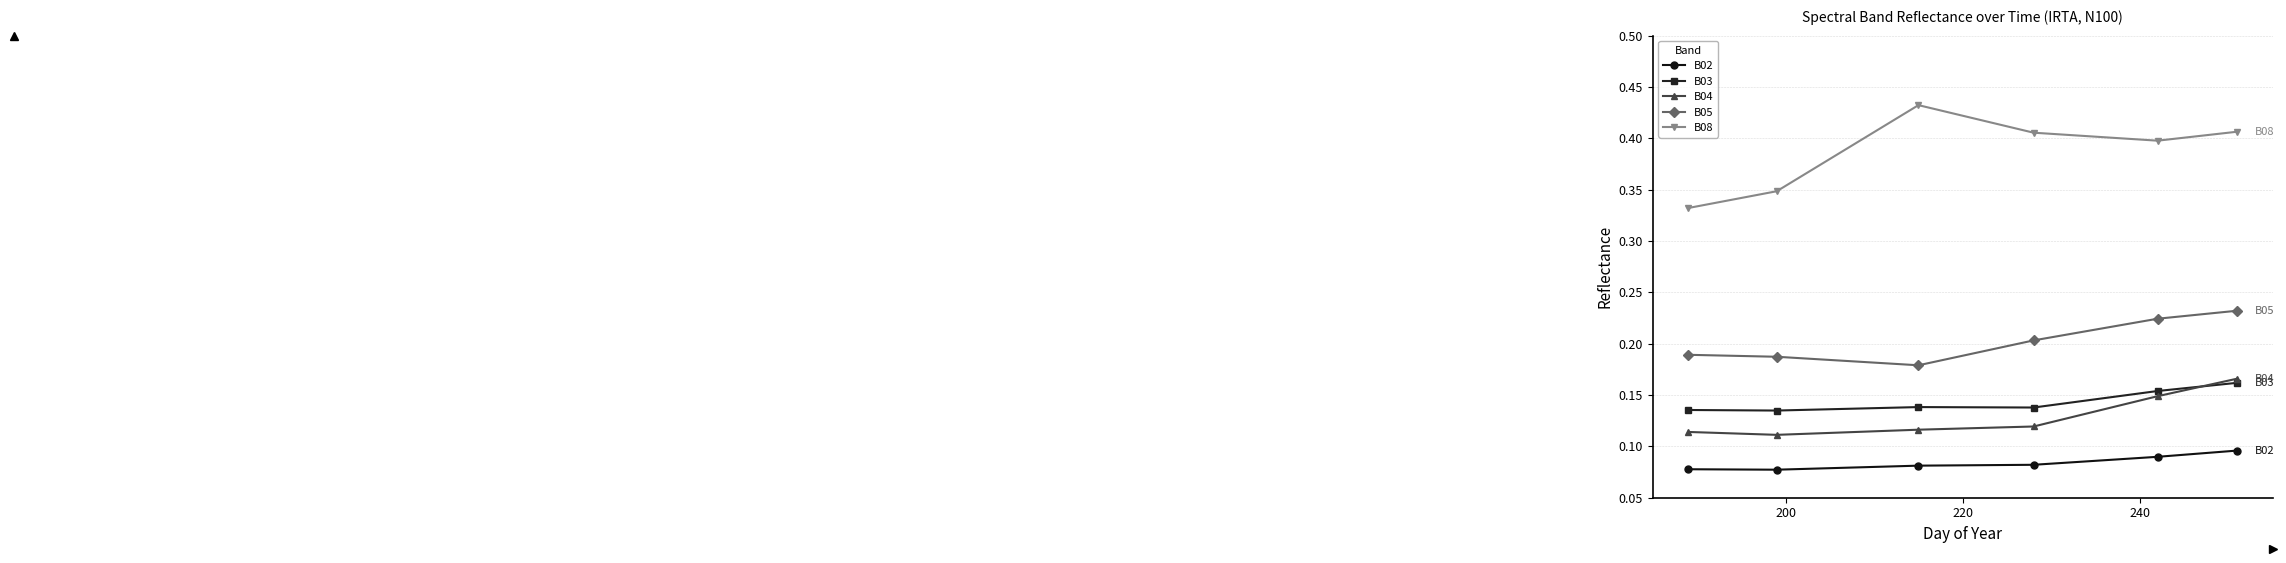

Does the chart have visible grid lines?

Yes